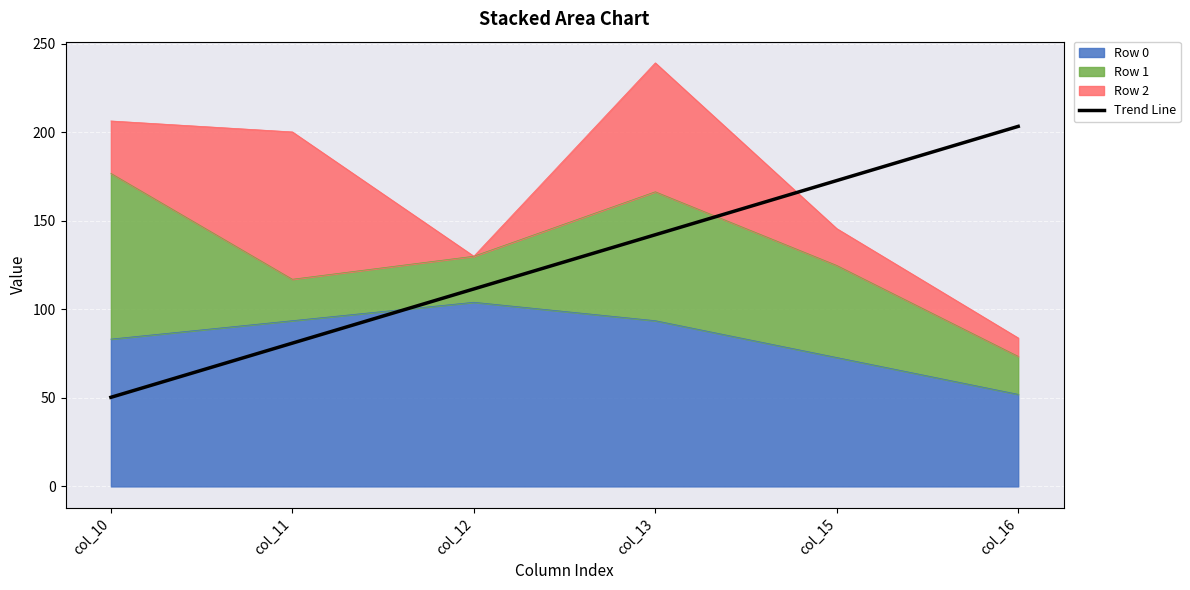

What is the value of the 6th point from the left?

203.3